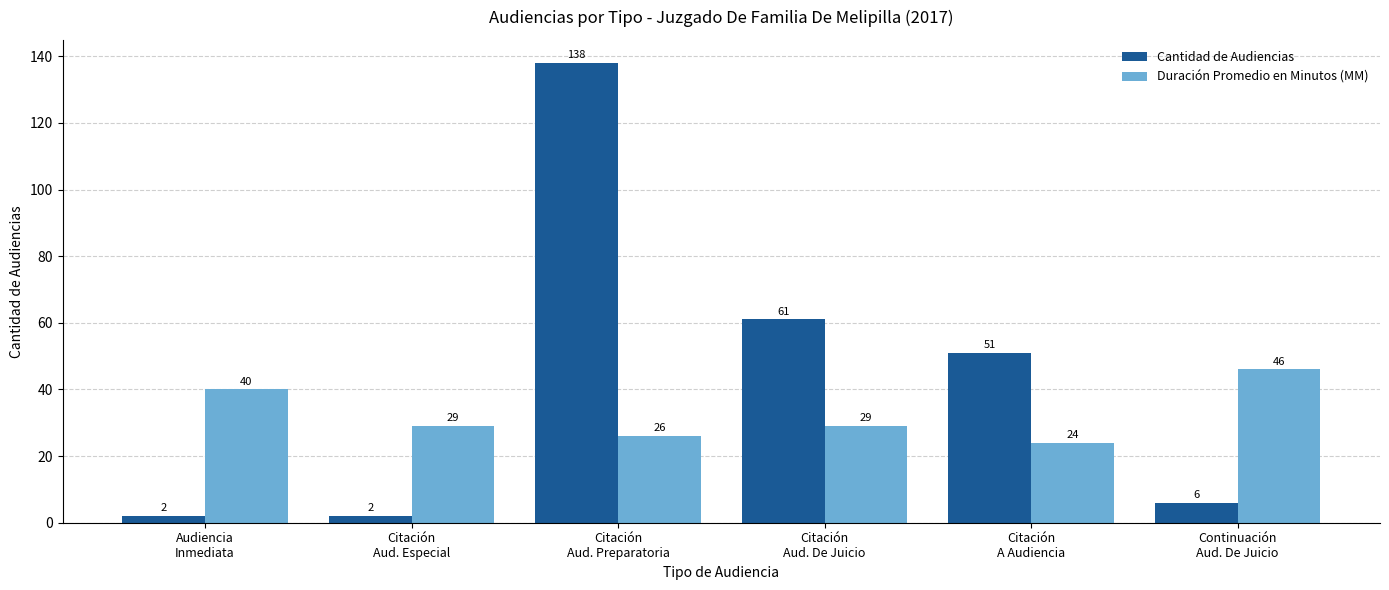

At how many categories does at least one series exceed 31?

5